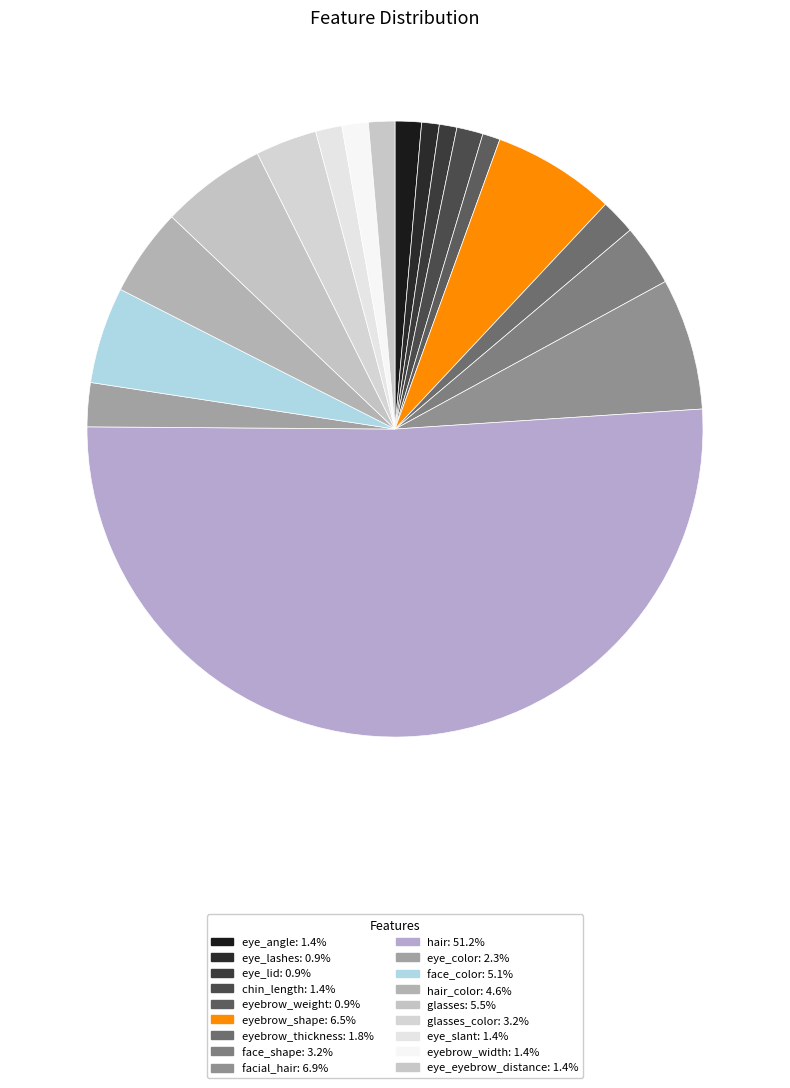

What is the majority slice?

hair